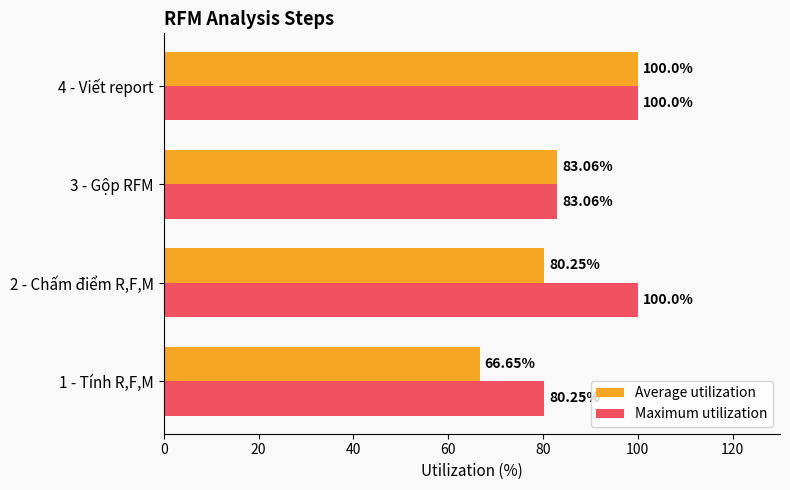

Which series has the largest range (max minus min)?

Average utilization